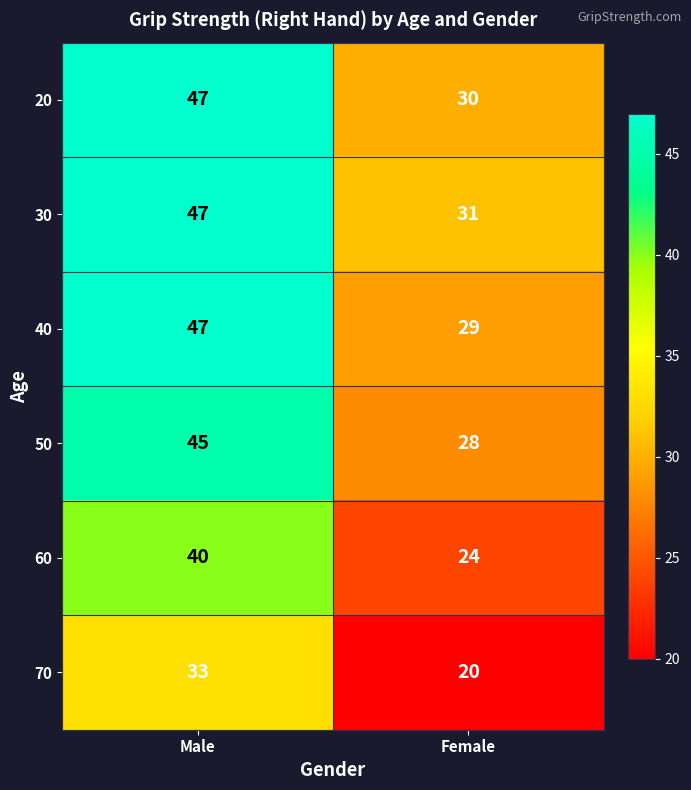

At which category is the sum across all series the highest?

Male